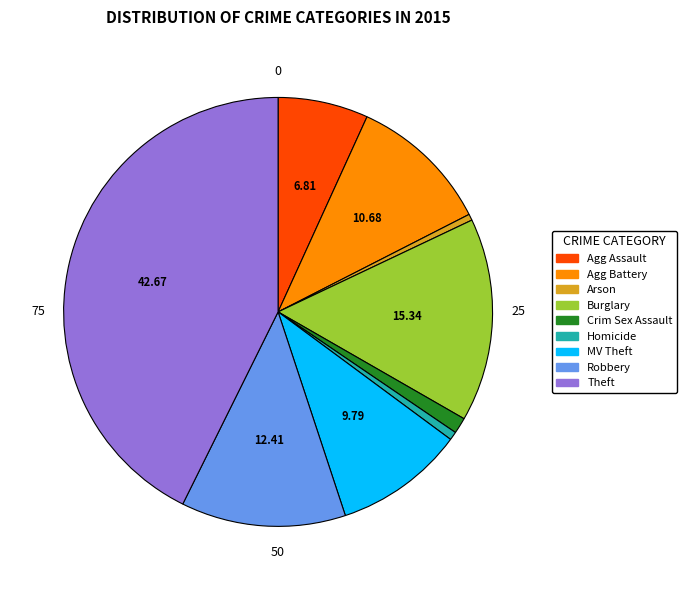

What is the largest slice in the pie chart?

Theft